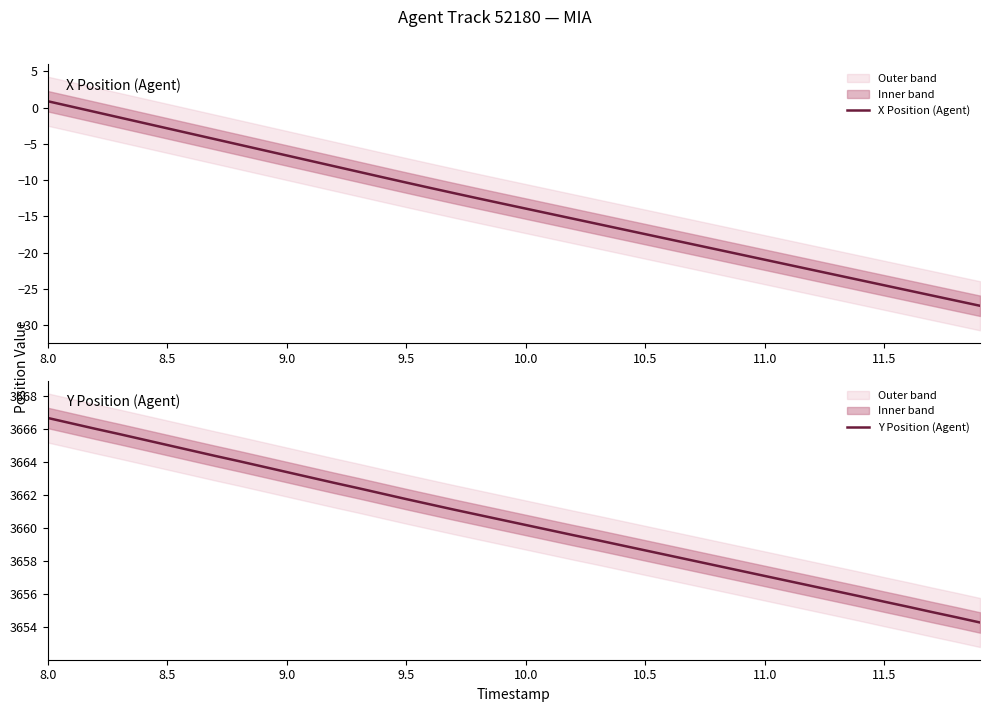

The value of X Position (Agent) at 8.5 is -0.8. True or false?

False